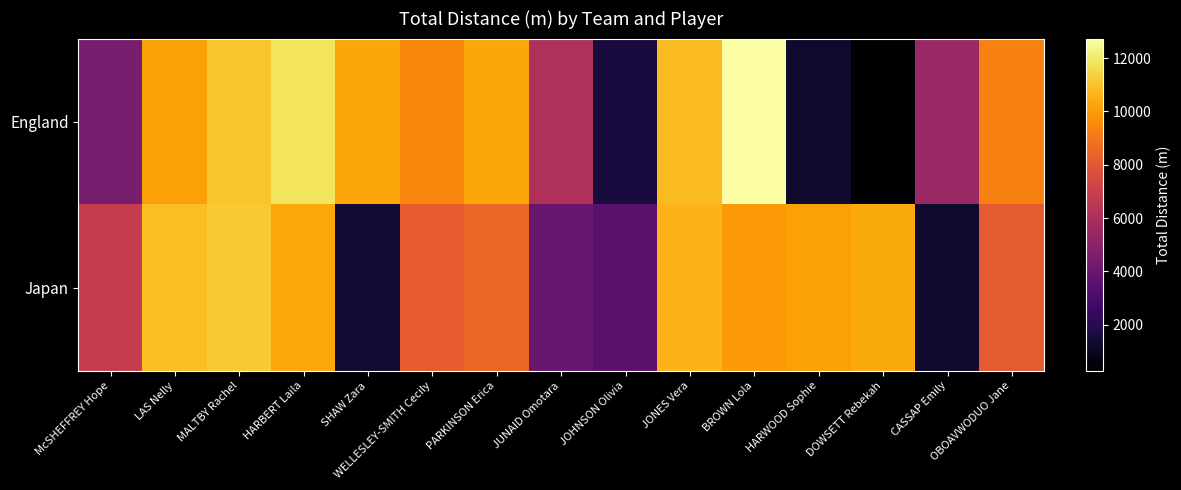

At which category does the chart reach its peak across all series?

BROWN Lola